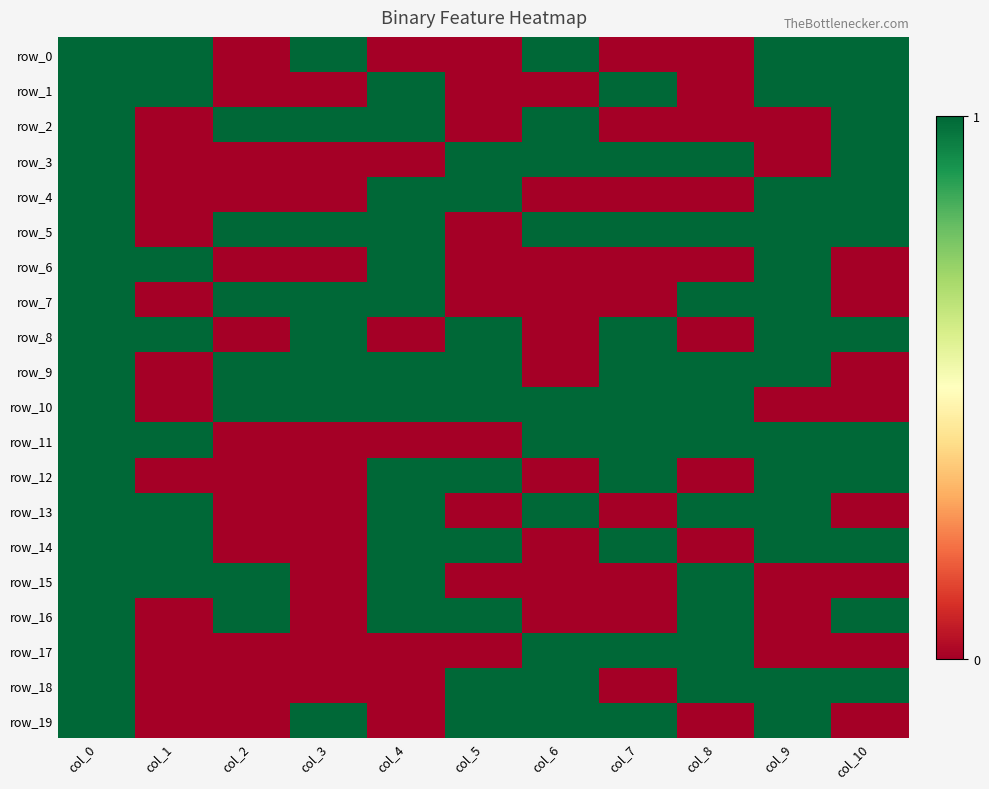

Which series has the largest range (max minus min)?

row_0